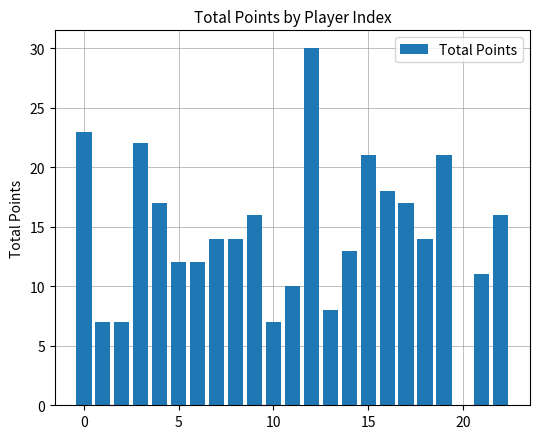

What is the maximum value shown in the chart?

30